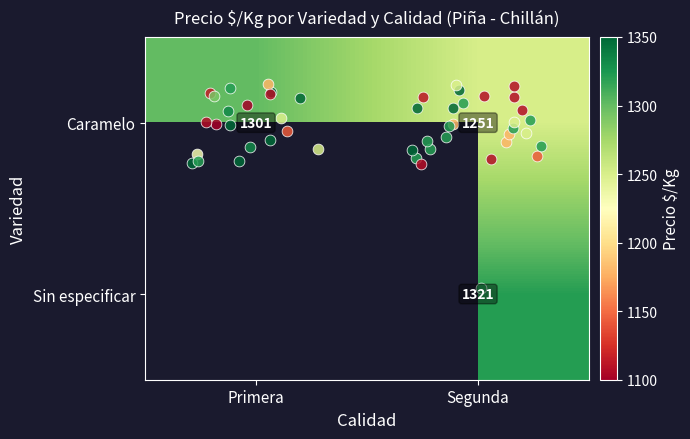

At which label is Caramelo closest to 1276?

Primera